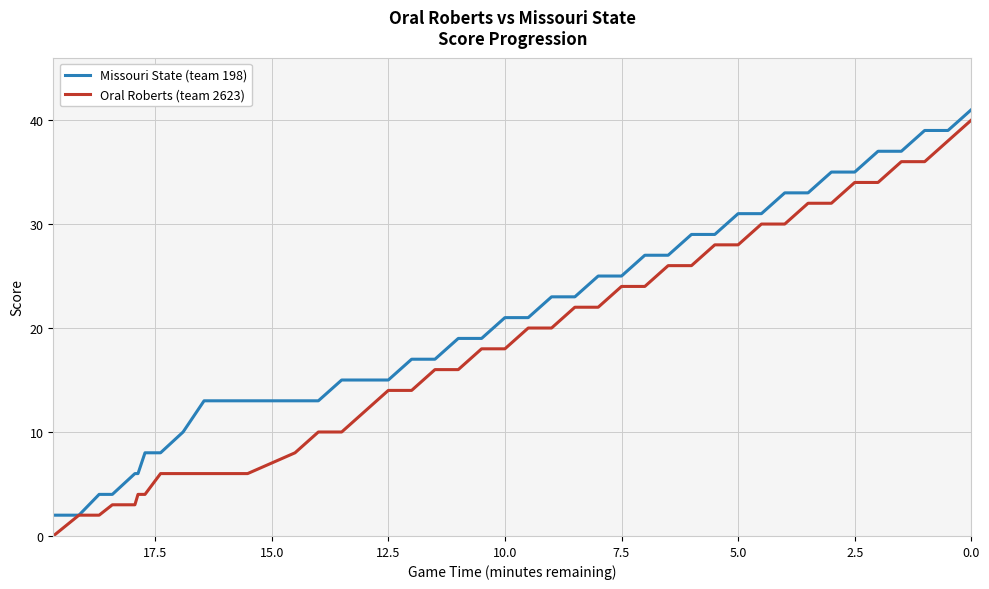

At which label is Oral Roberts (team 2623) closest to 16?

10:00